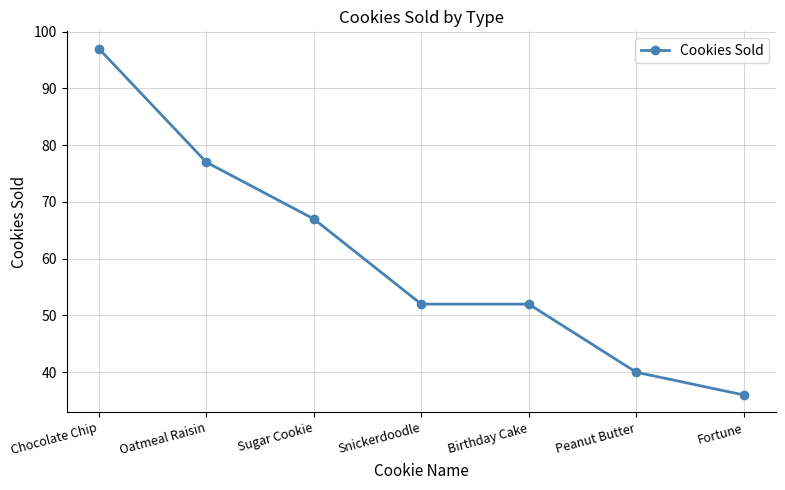

What is the greatest value displayed?

97